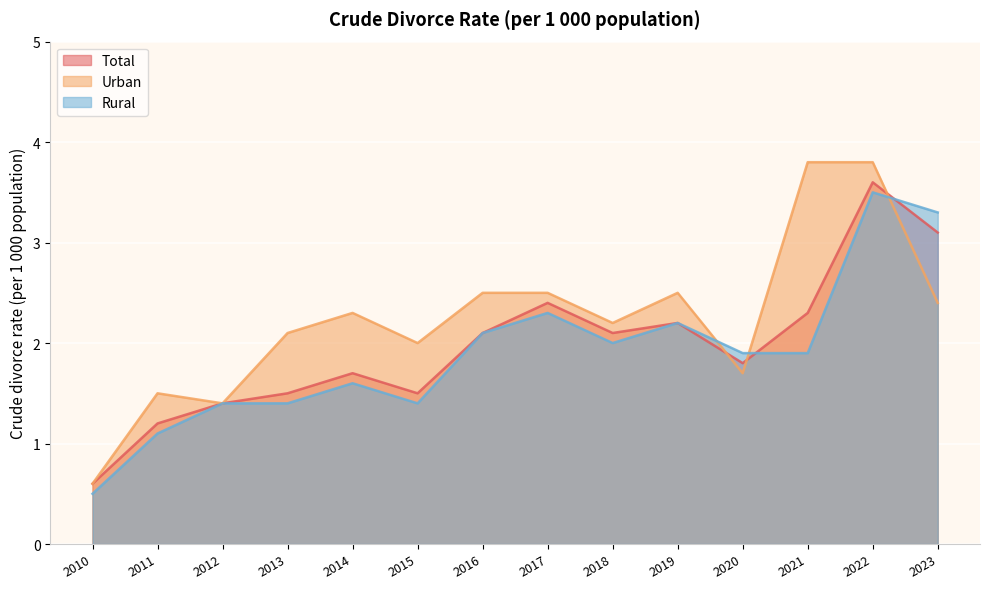

The Urban series shows 3.6 at 2013. True or false?

False